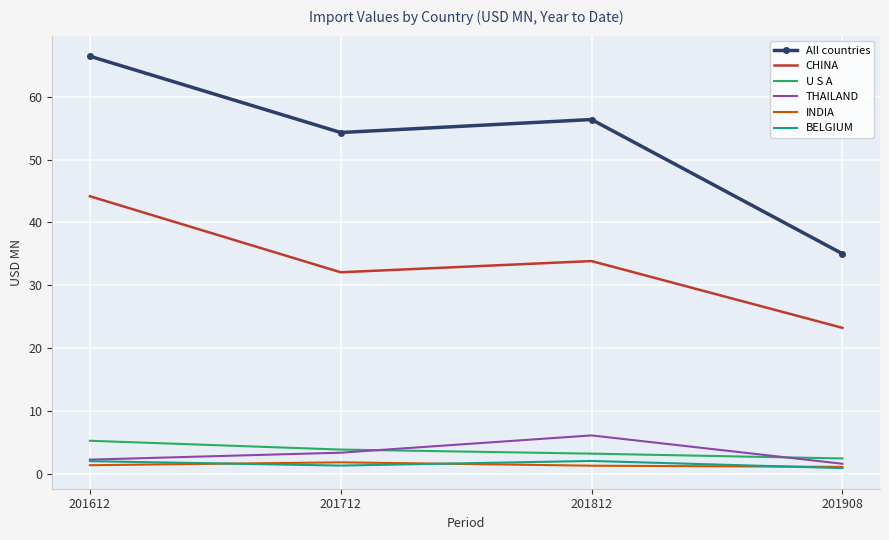

What is the difference between the second highest and minimum values in the CHINA series?

10.6